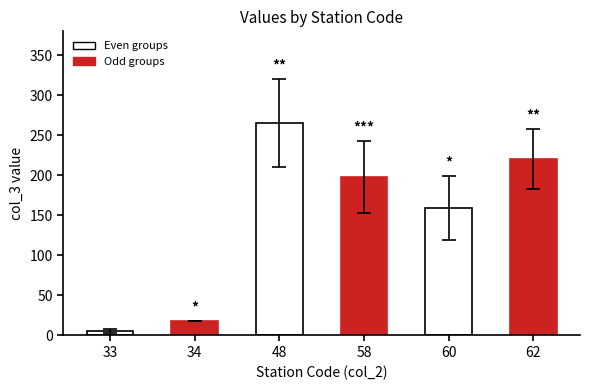

Which has a higher value, 48 or 60?

48